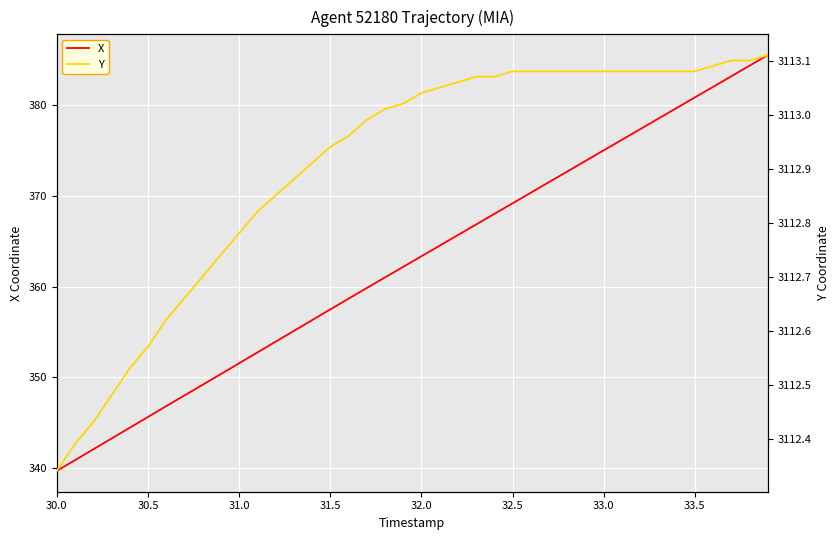

What is the lowest value of the X series?

339.7